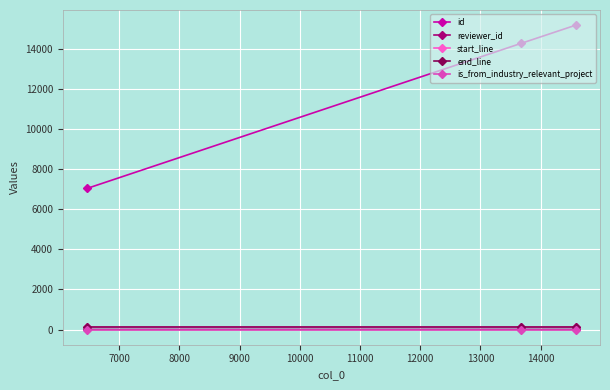

Which series has the widest spread of values?

id